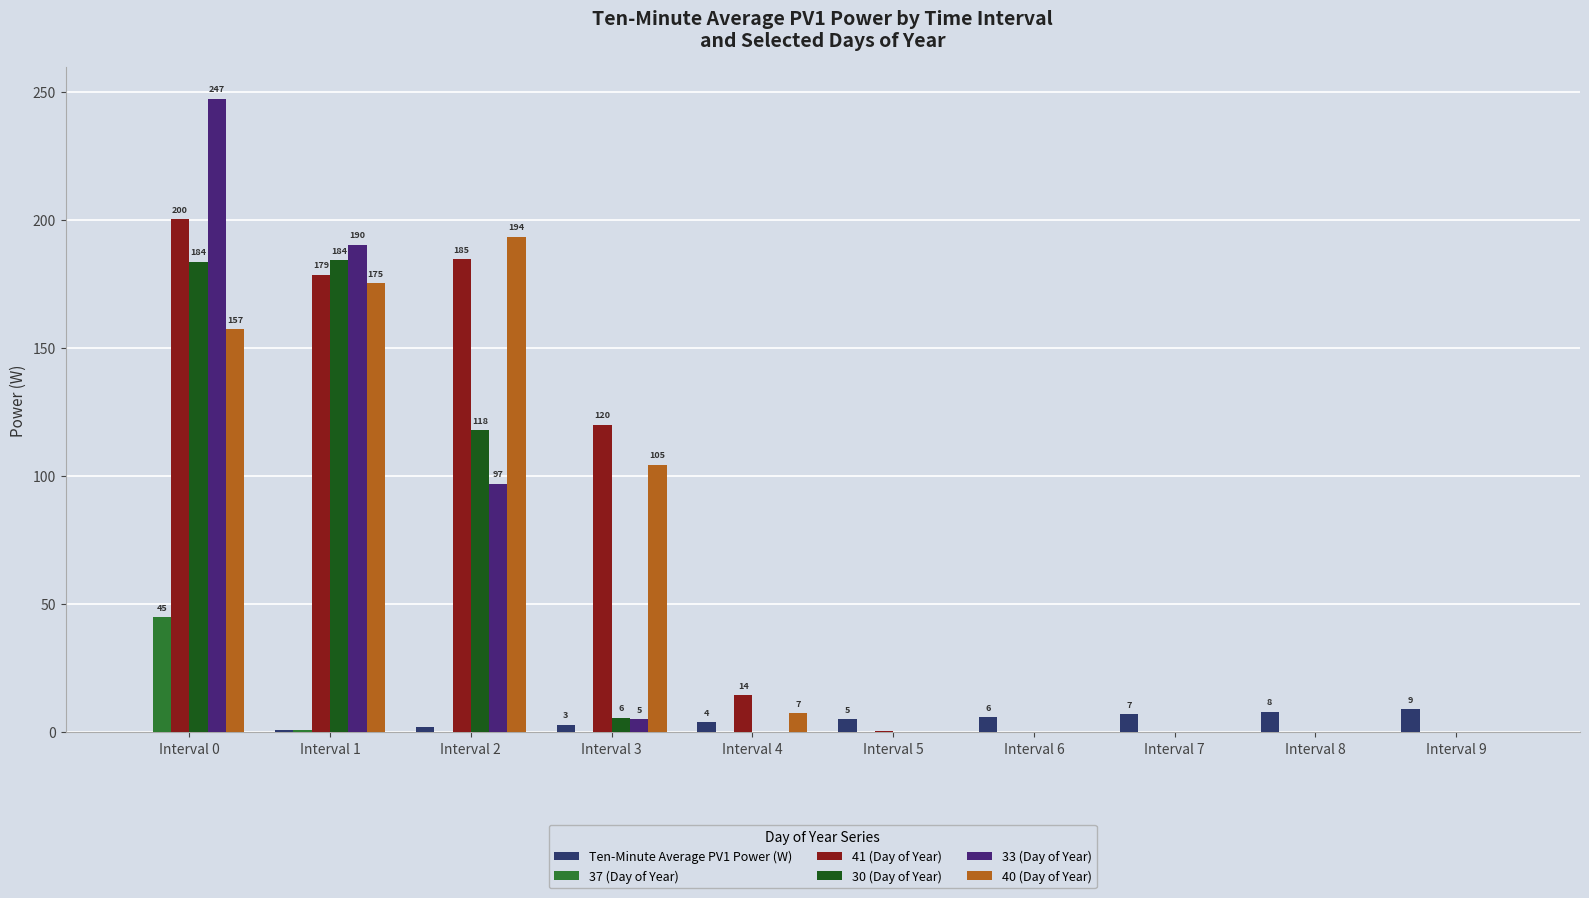

Which series has the largest total across all categories?

41 (Day of Year)